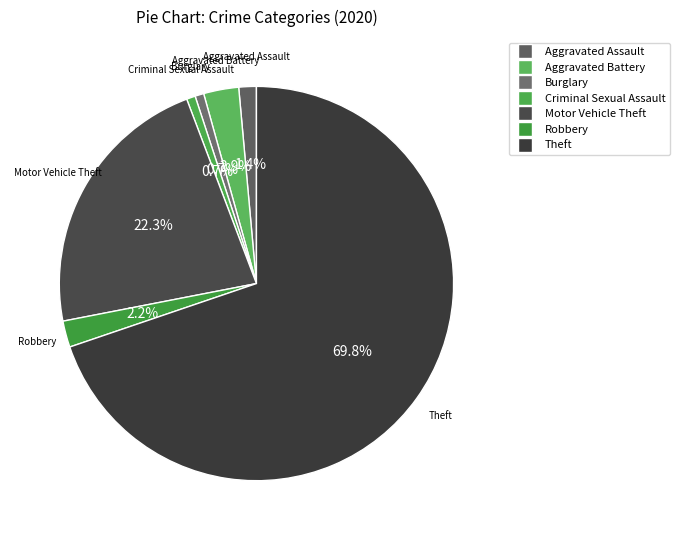

To the nearest percent, what portion does Motor Vehicle Theft represent?

22%